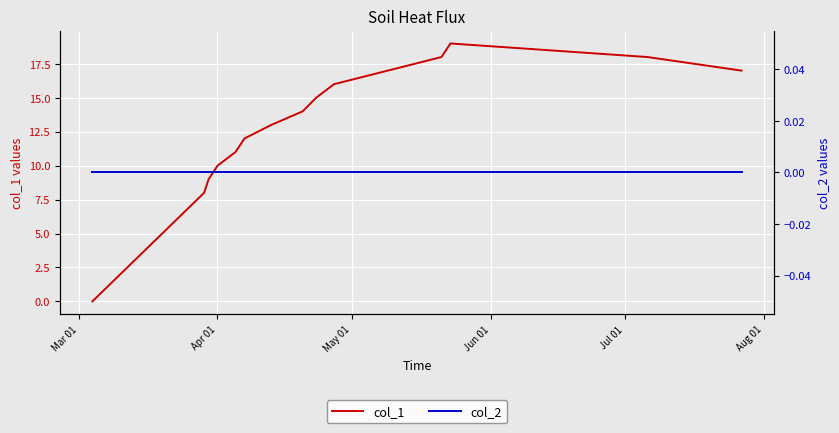

Count the number of data series in this chart.

2